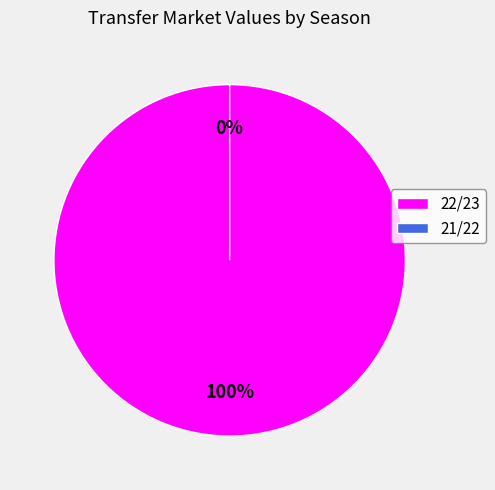

To the nearest percent, what is the combined percentage of 22/23 and 21/22?

100%